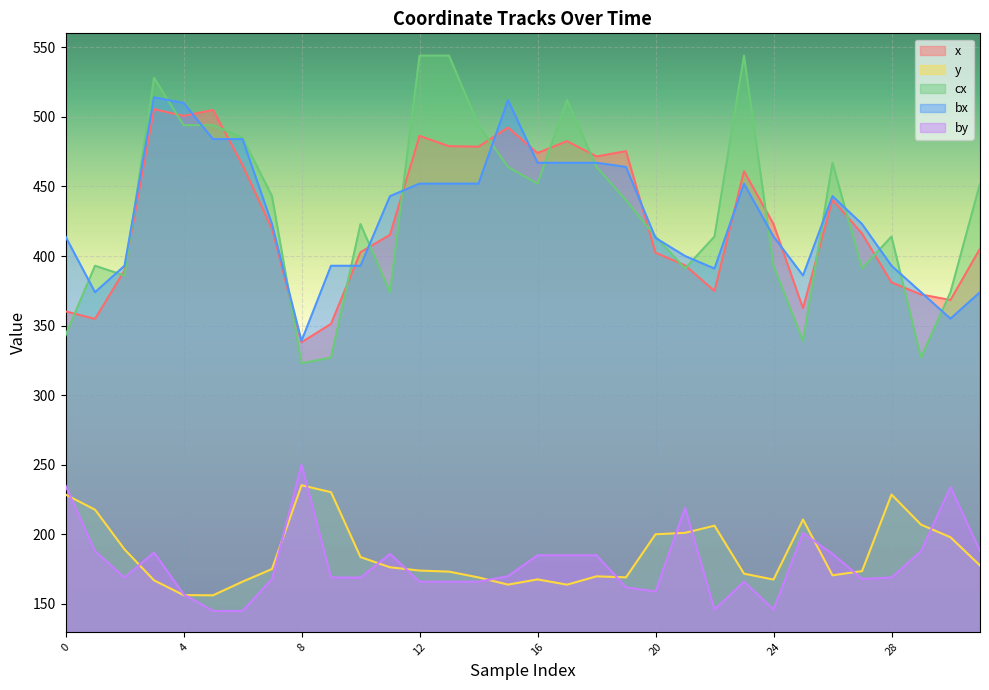

Between which two adjacent categories do bx and x first intersect?

4 and 5